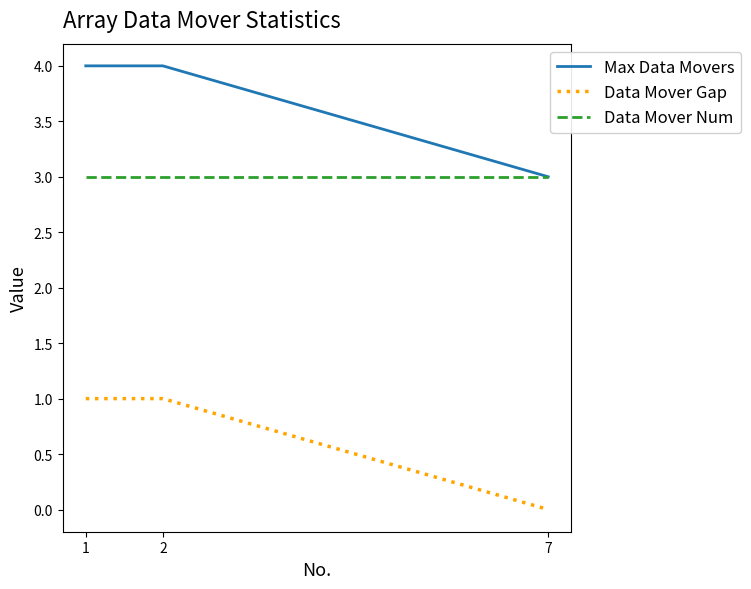

What is the total value across all series at 7?

6